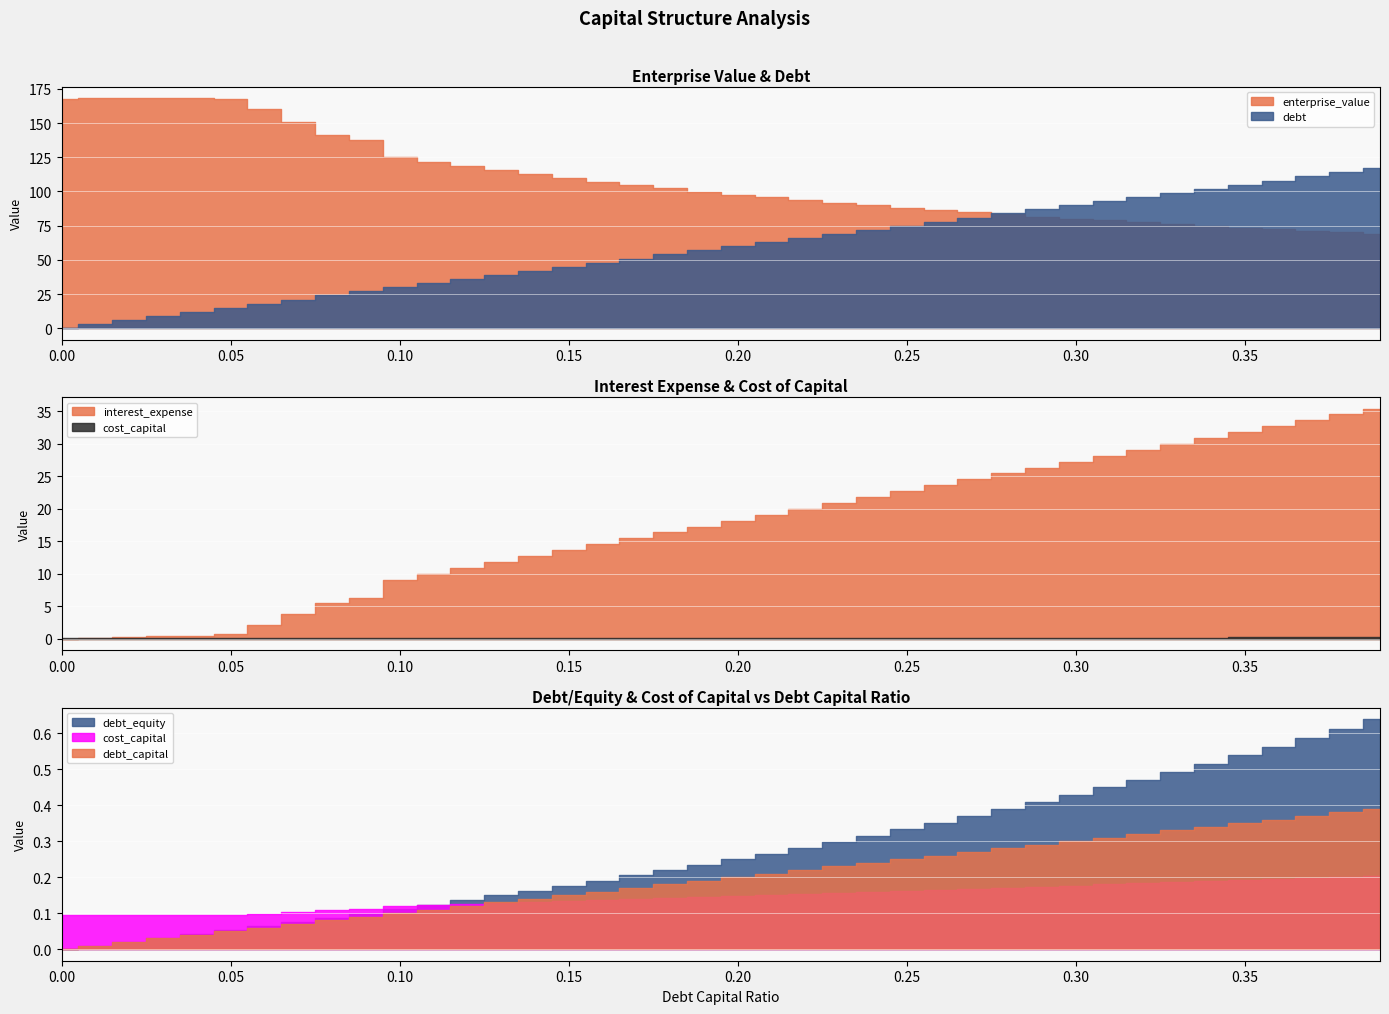

What is the sum of the debt_capital values at 0.3 and 0.28?

0.6